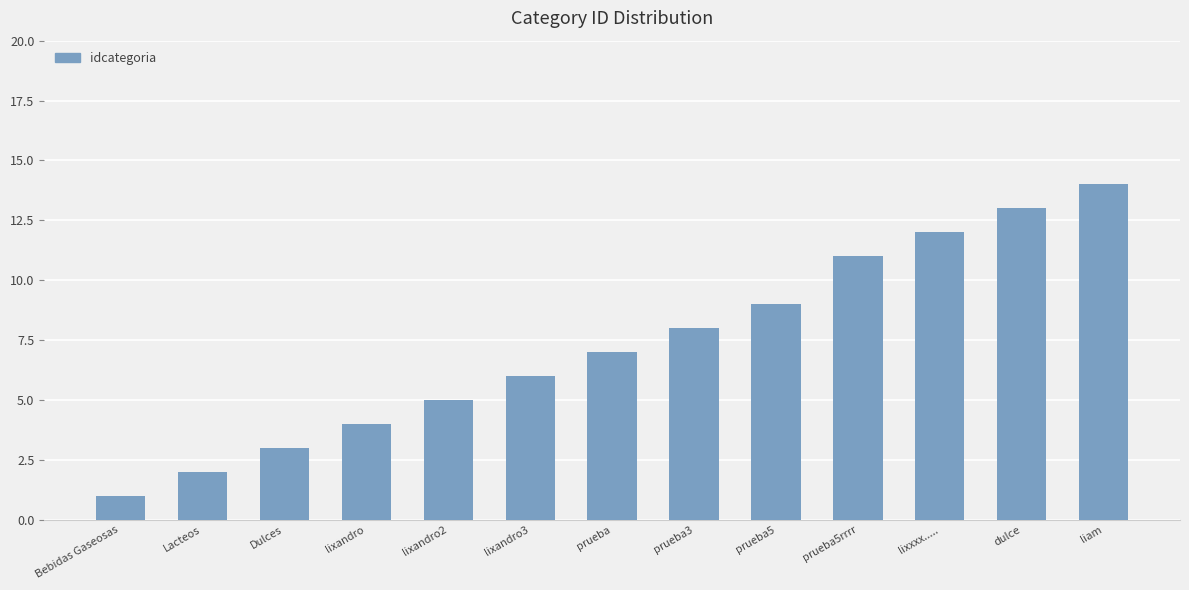

How many categories are shown in the chart?

13